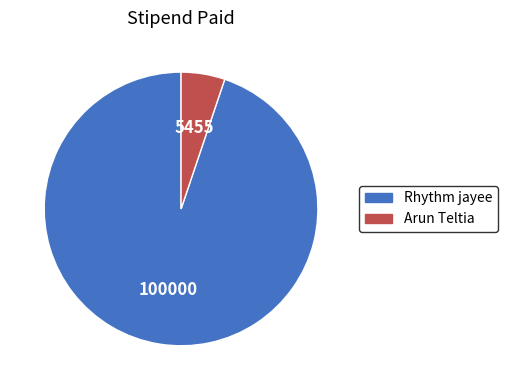

What is the ratio of the value at Rhythm jayee to the value at Arun Teltia?

18.3